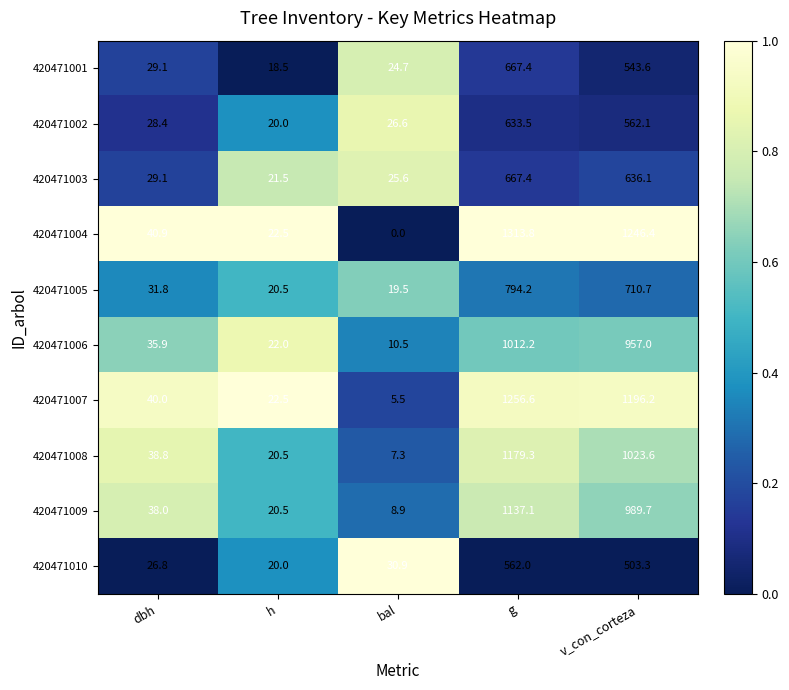

The value of 420471004 at bal is 0.0. True or false?

True